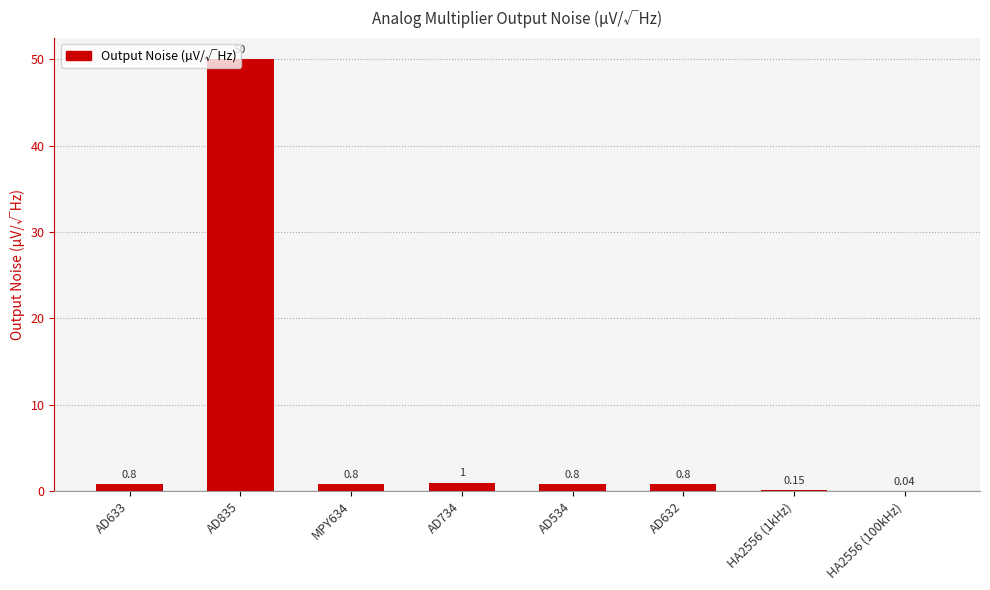

What is the sum of the values at AD734 and HA2556 (100kHz)?

1.0